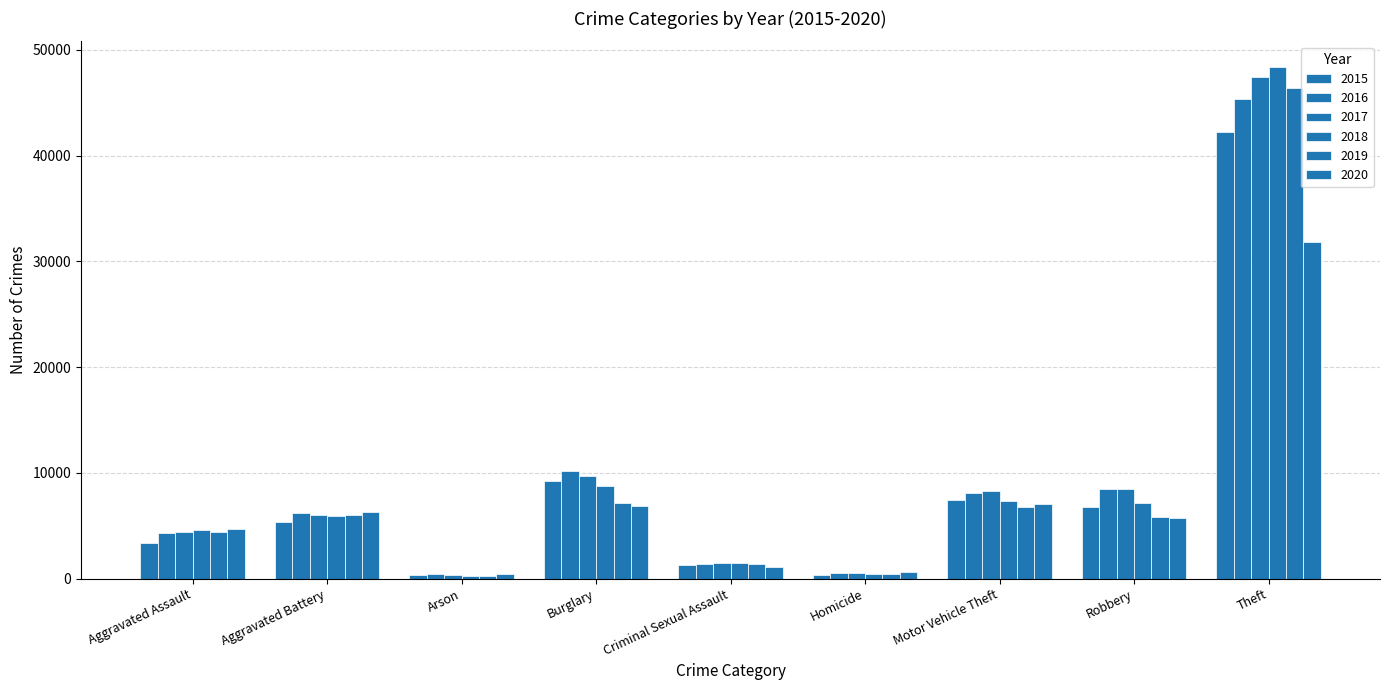

Count the number of categories in the chart.

9